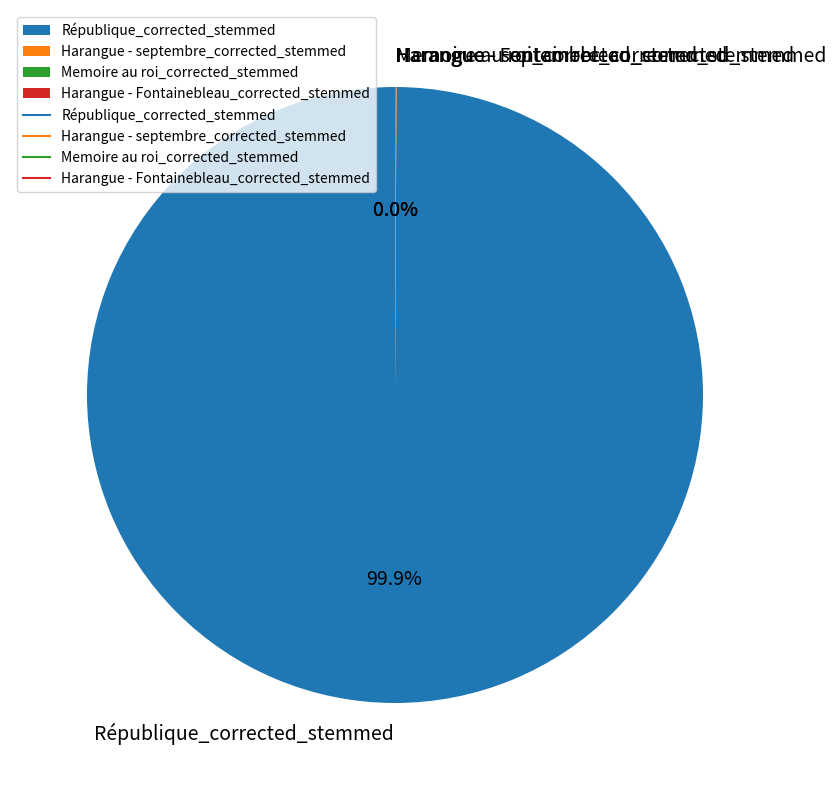

Does any single category account for the majority?

Yes